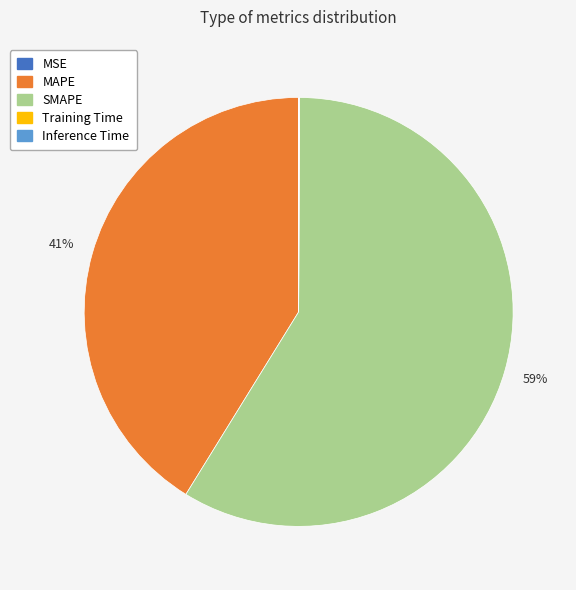

To the nearest percent, what is the average slice percentage?

20%